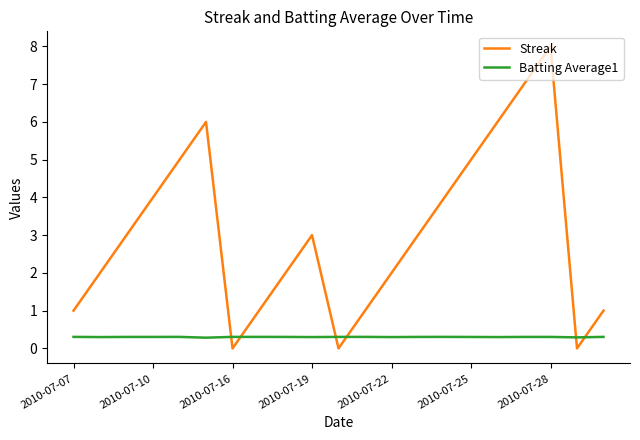

What is the minimum value for Batting Average1?

0.3